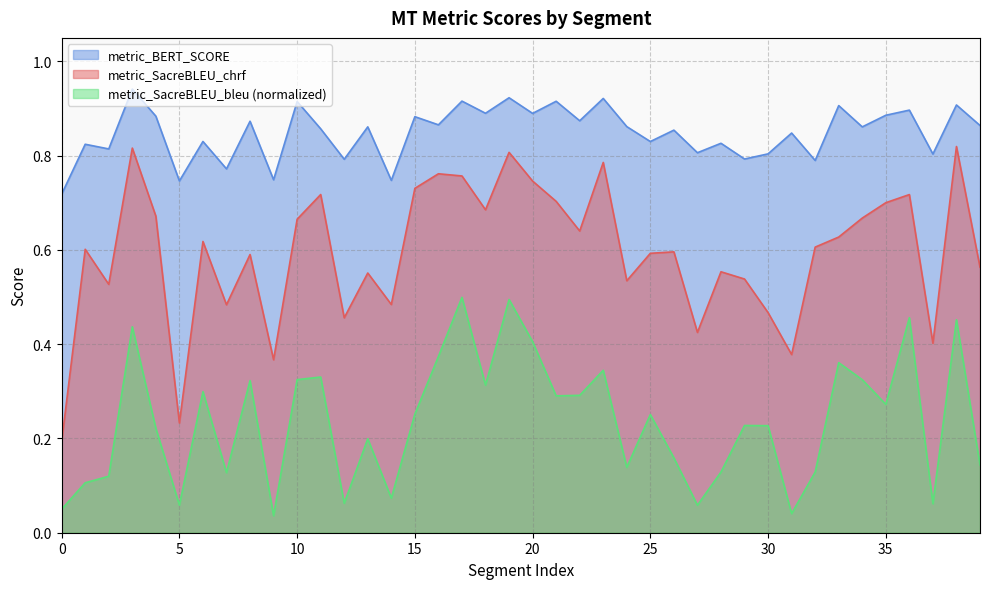

Which series has the largest total across all categories?

metric_BERT_SCORE